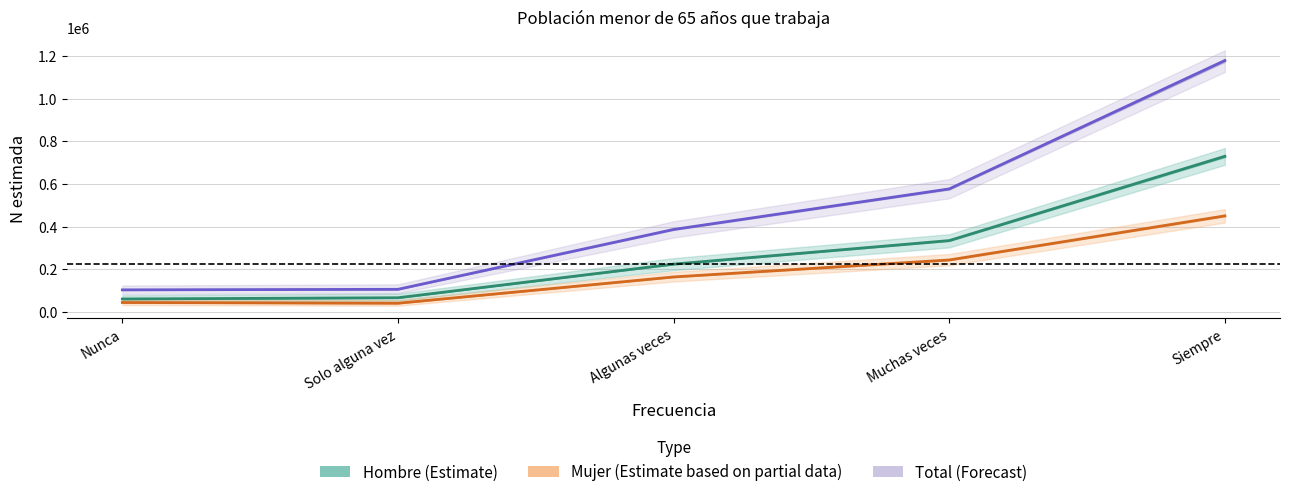

The value of Mujer (Estimate based on partial data) at Solo alguna vez is 39618. True or false?

True